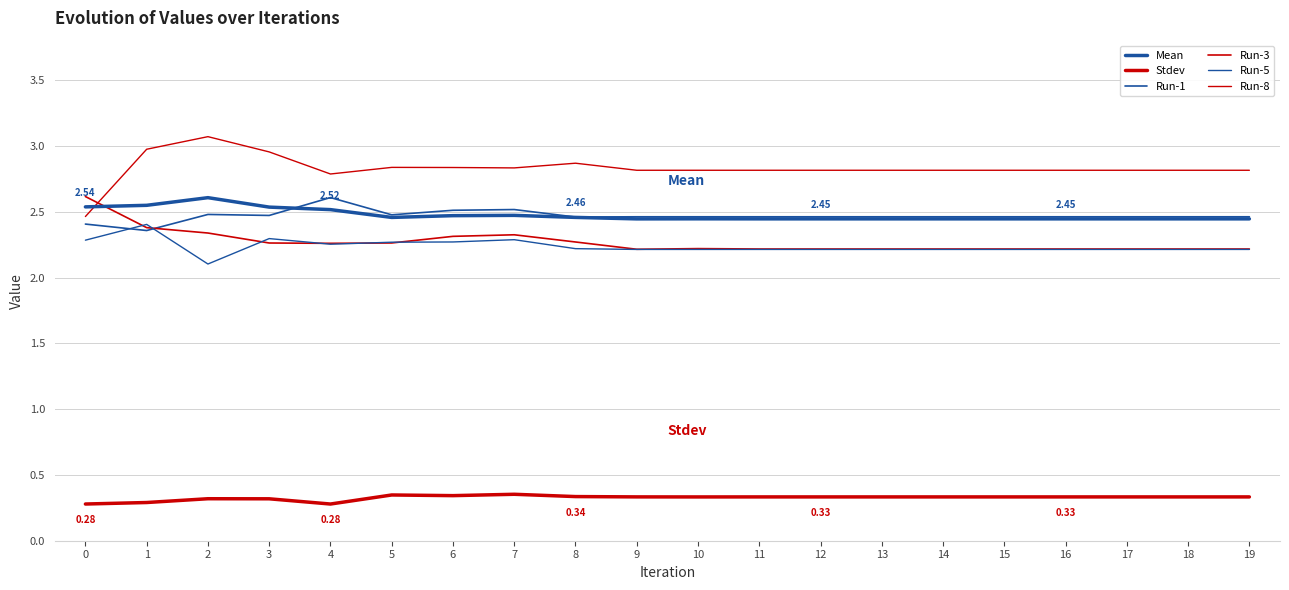

At which label does Run-8 reach its peak?

2